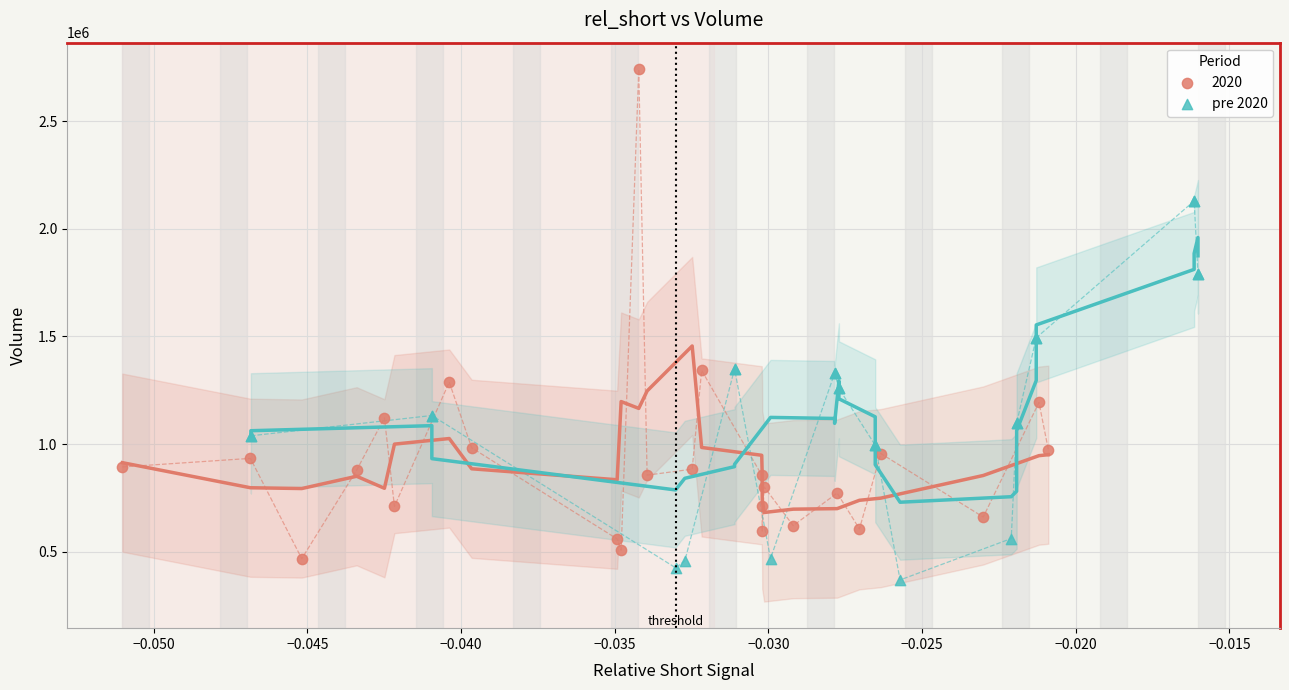

Which series reaches the maximum Y coordinate?

2020